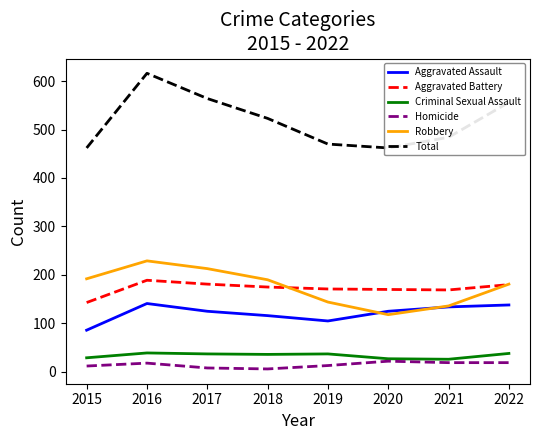

Reading left to right, extract all data points from this chart.

Aggravated Assault: 2015=86	2016=141	2017=125	2018=116	2019=105	2020=125	2021=134	2022=138
Aggravated Battery: 2015=143	2016=189	2017=181	2018=175	2019=171	2020=170	2021=169	2022=180
Criminal Sexual Assault: 2015=29	2016=39	2017=37	2018=36	2019=37	2020=27	2021=26	2022=38
Homicide: 2015=12	2016=18	2017=8	2018=6	2019=13	2020=22	2021=19	2022=19
Robbery: 2015=192	2016=229	2017=213	2018=190	2019=144	2020=118	2021=136	2022=181
Total: 2015=462	2016=616	2017=564	2018=523	2019=470	2020=462	2021=484	2022=556